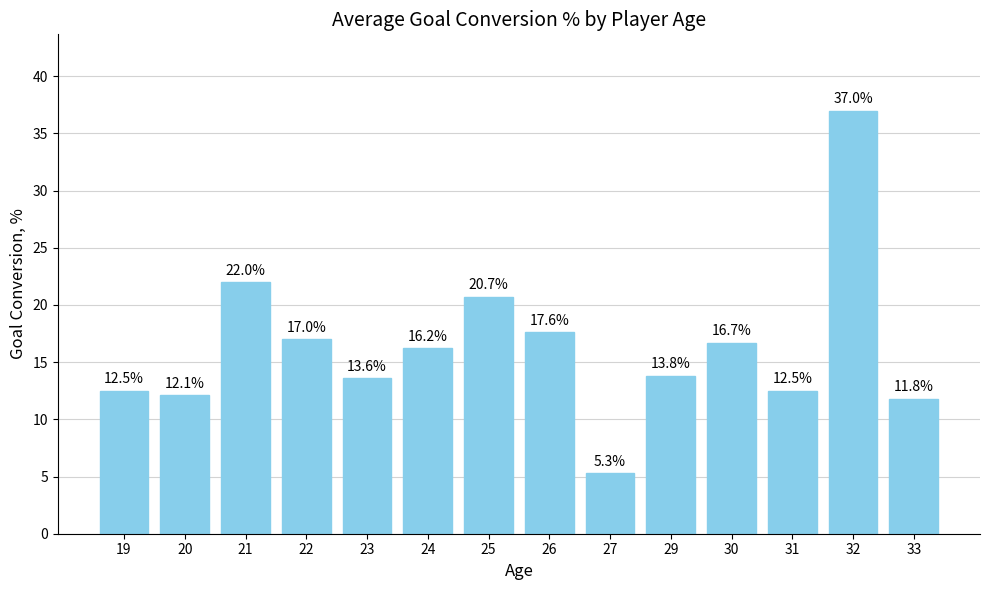

What is the smallest value displayed?

5.3